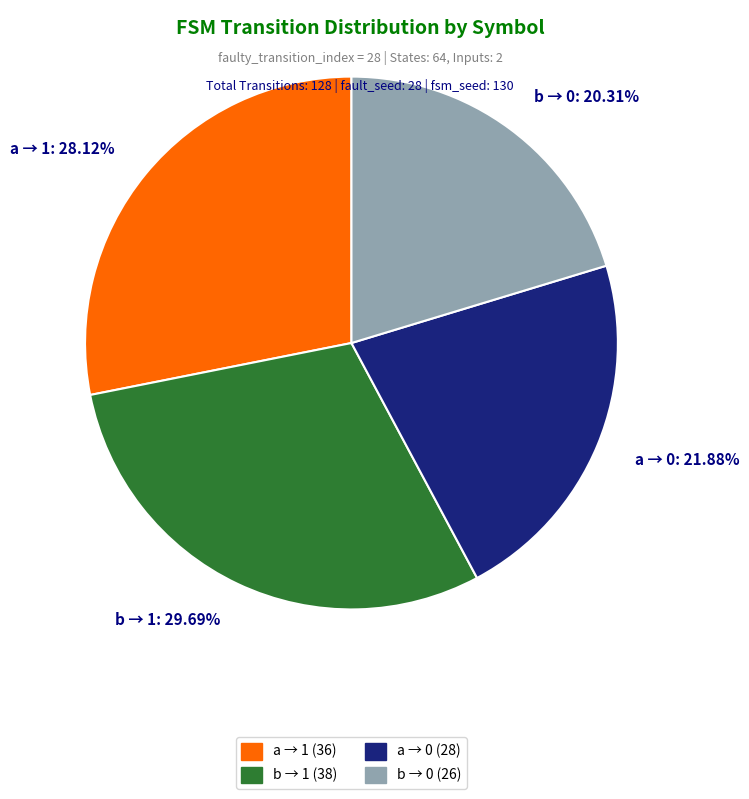

To the nearest percent, what is the difference between the largest and smallest slice percentages?

9%